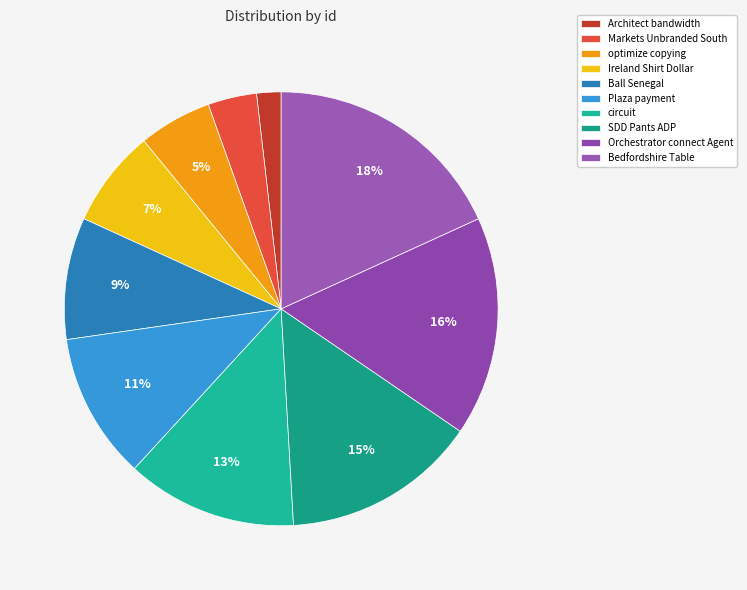

Does any single category account for the majority?

No